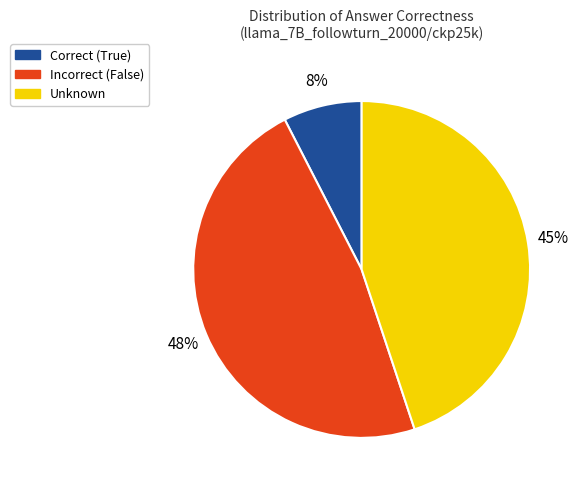

To the nearest percent, what is the average slice percentage?

33%